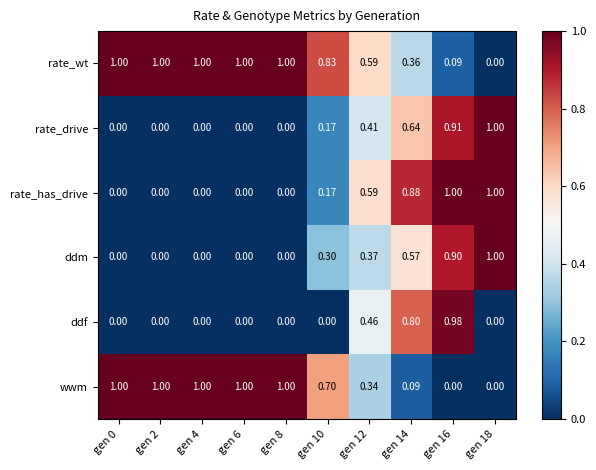

Is the value of ddf at gen 10 greater than the value of rate_wt at gen 8?

No